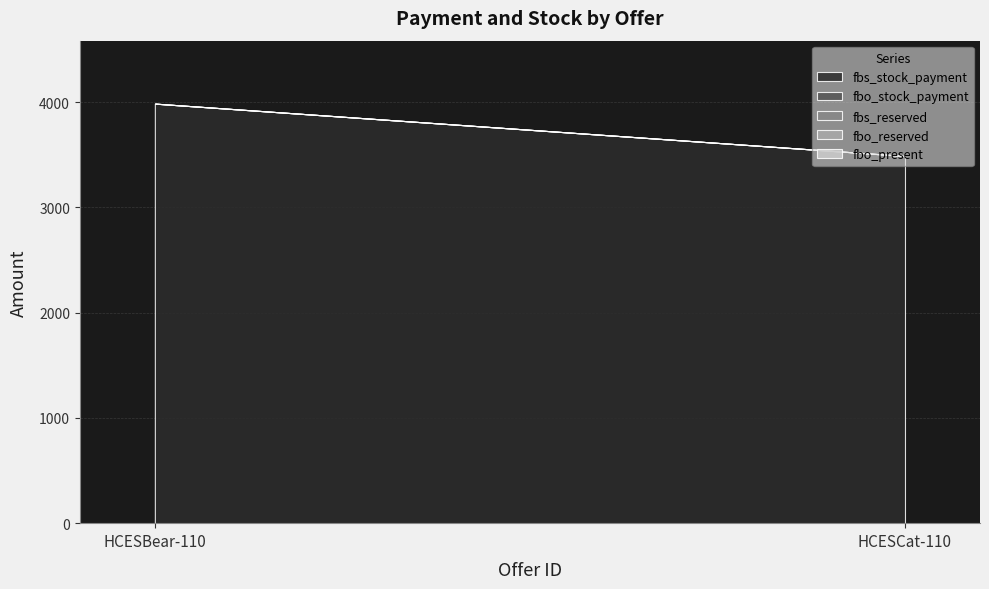

Where is fbo_reserved nearest to the value 0?

HCESBear-110